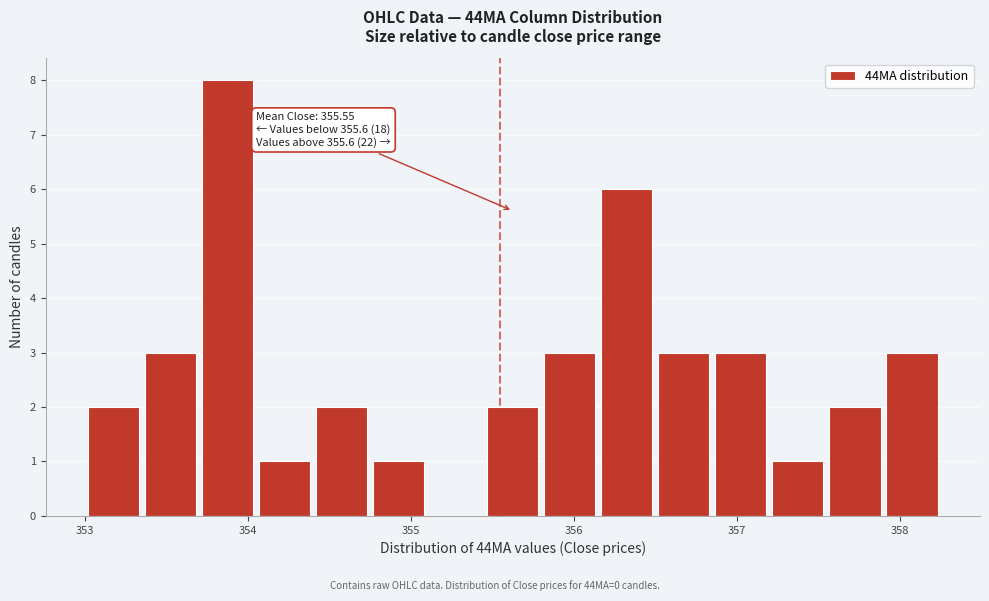

Around what value on the x-axis is the tallest bar? Give the approximate position of its centre, as read against the axis.

353.9